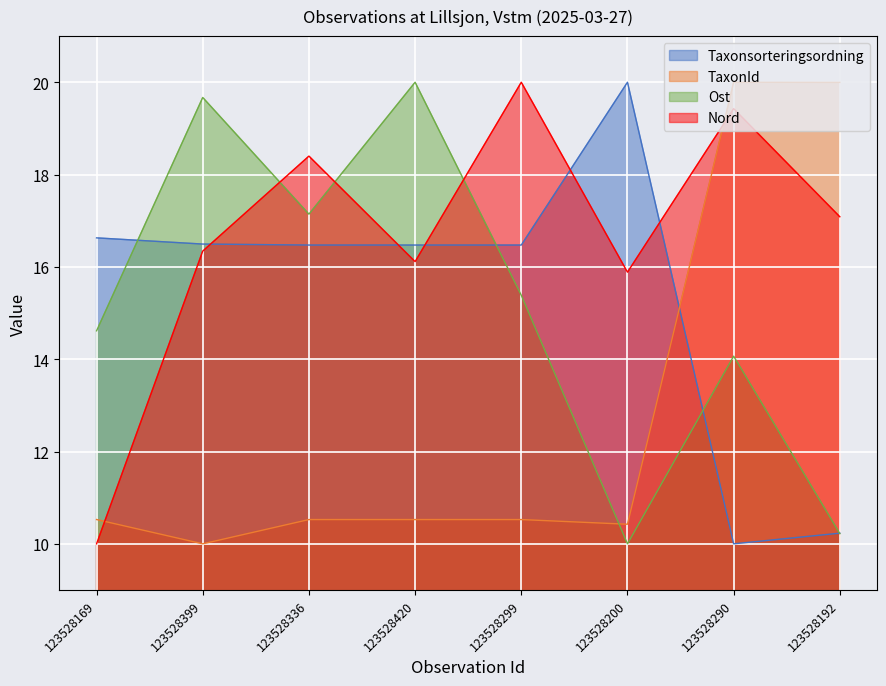

What is the total value across all series at 123528336?

62.5